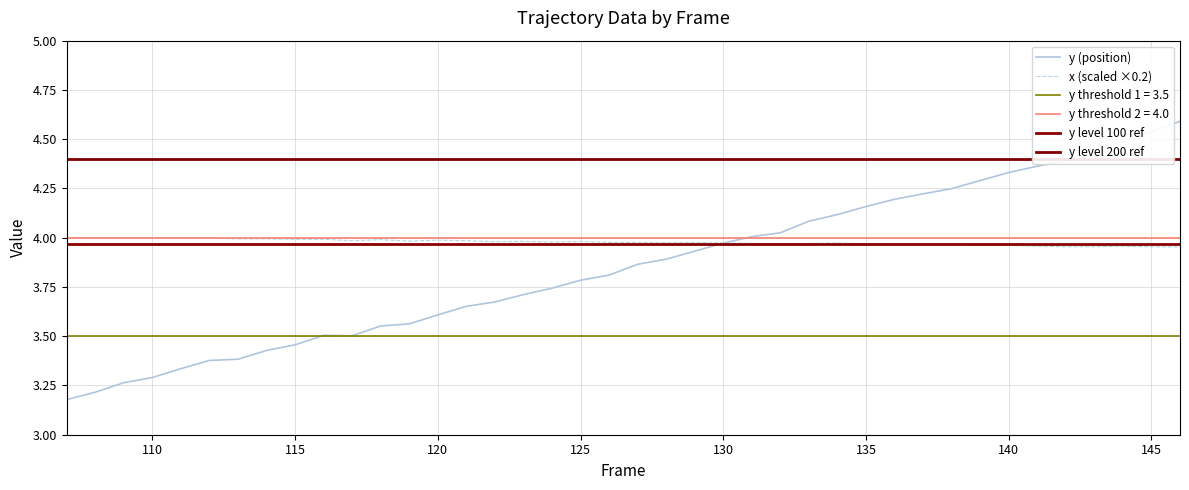

Where is the first local minimum for y?

117